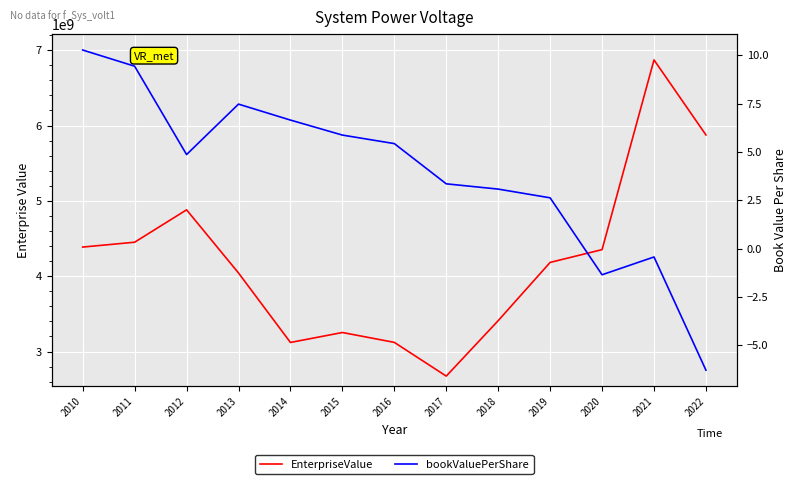

What is the difference between the maximum and second lowest values in the EnterpriseValue series?

3751614020.0